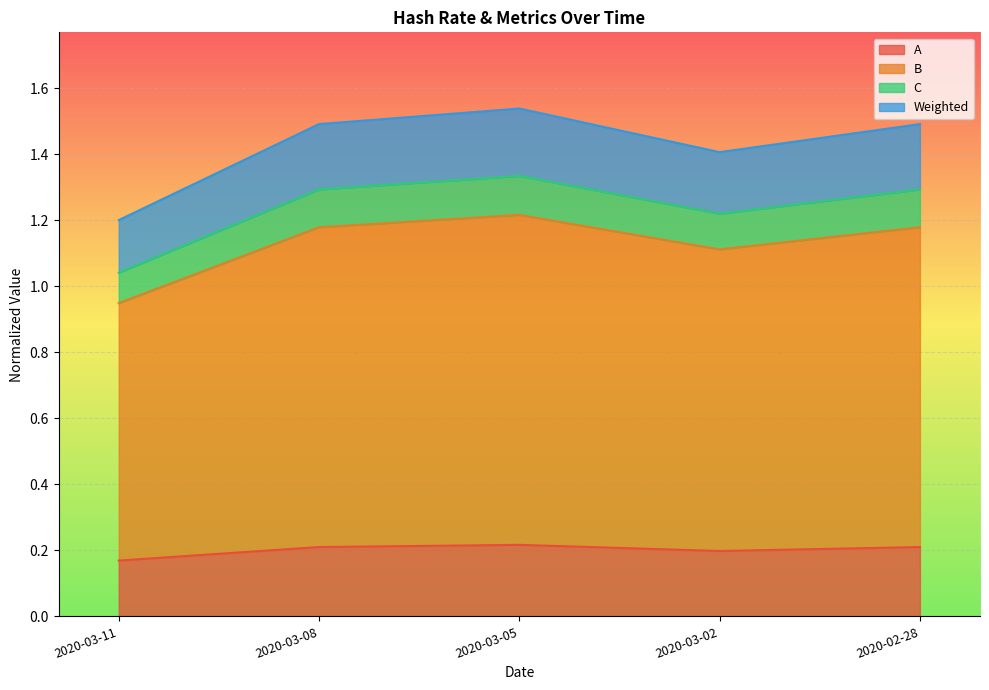

True or false: C has a value of 0.4 at 2020-03-11.

False